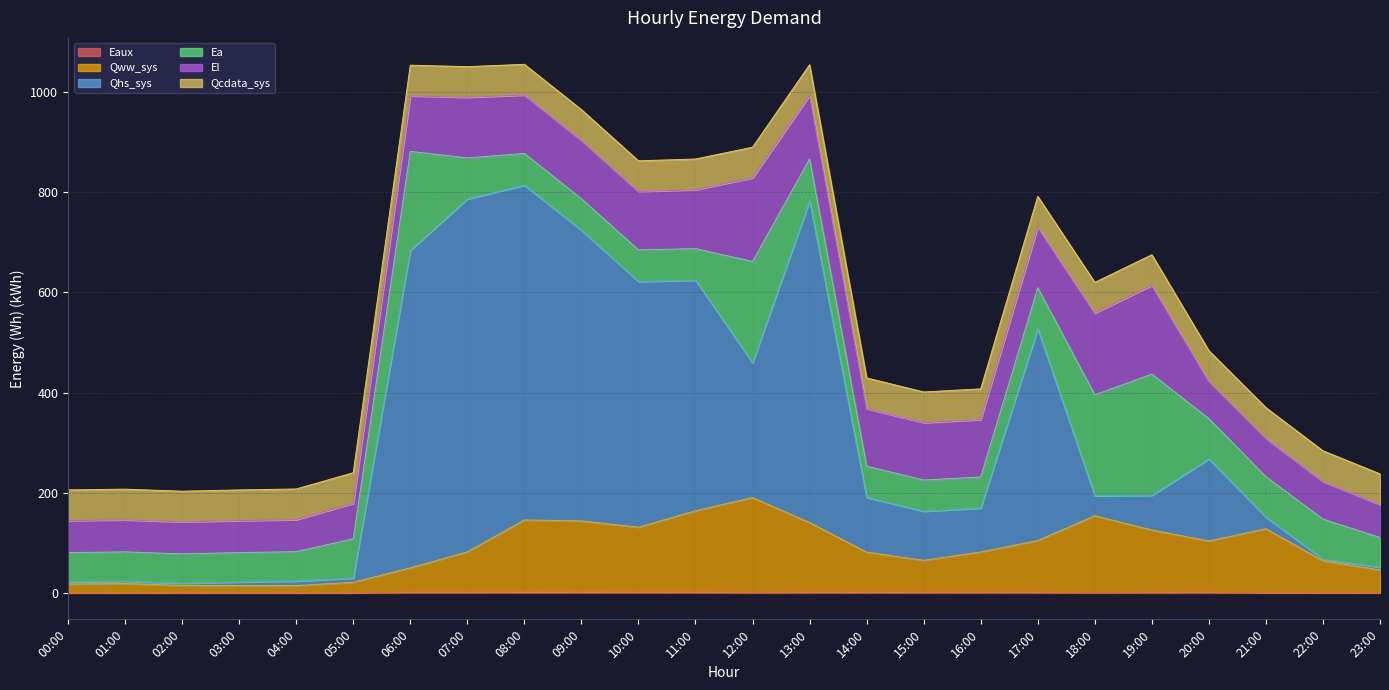

True or false: Qww_sys and Qhs_sys cross at least once.

False